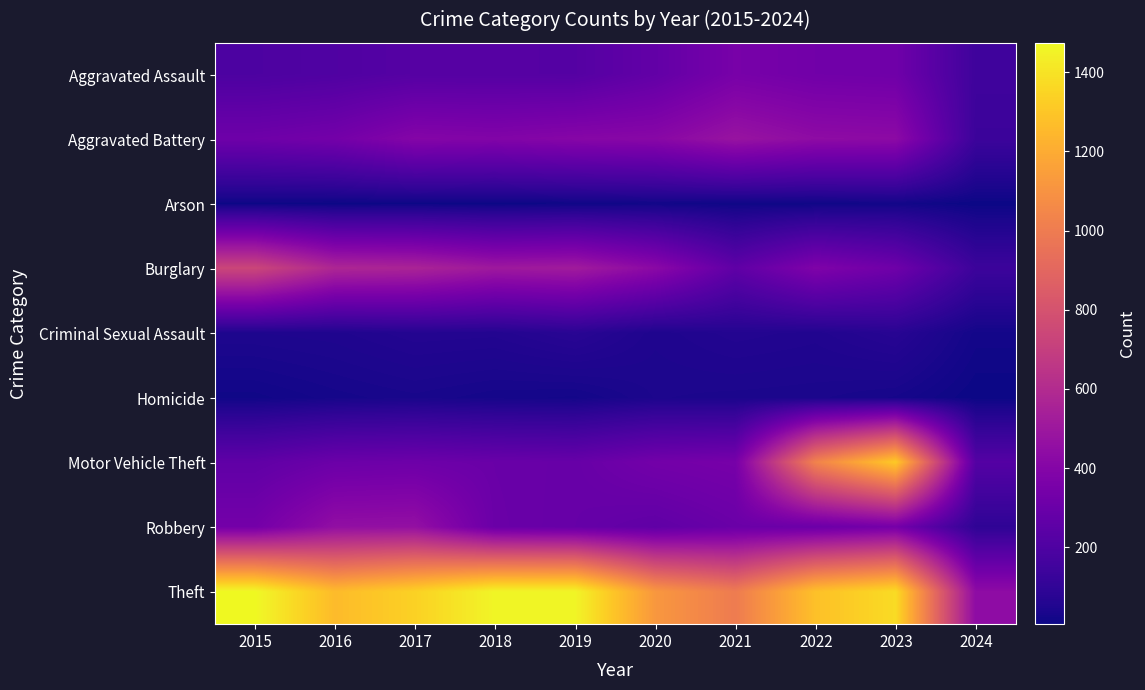

At how many categories does at least one series exceed 384?

10